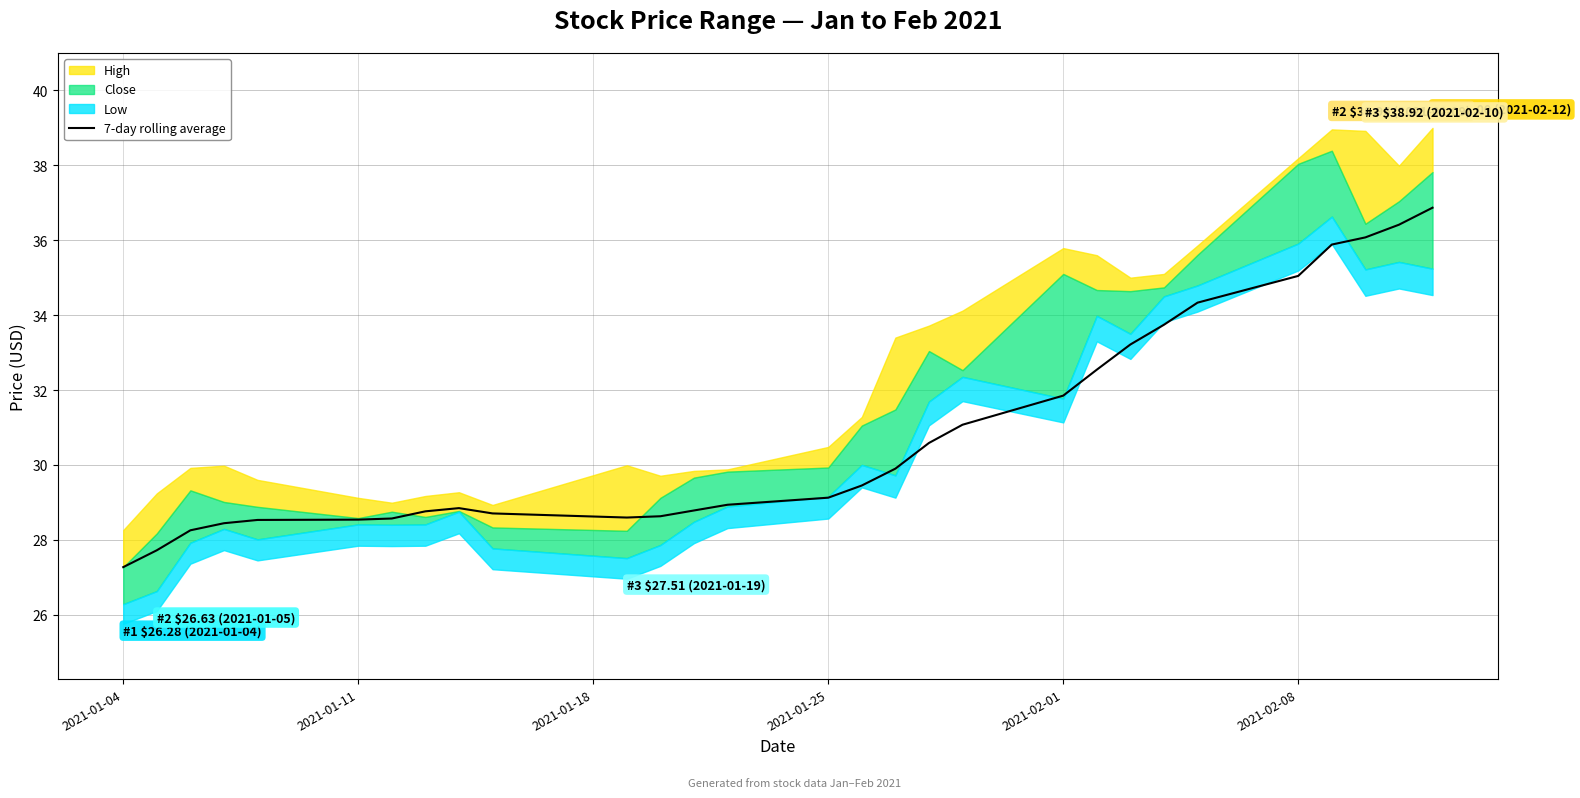

True or false: 7-day rolling average has a value of 29.1 at 2021-01-25.

True